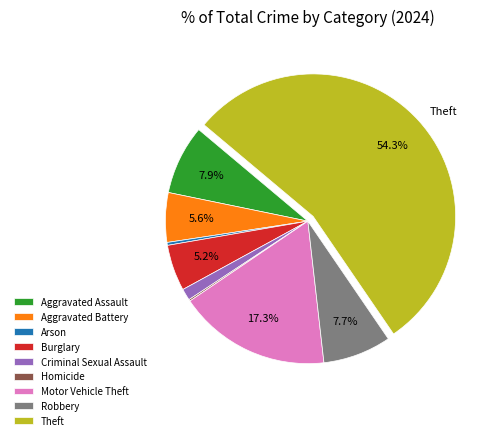

Which slice represents more than half of the pie?

Theft